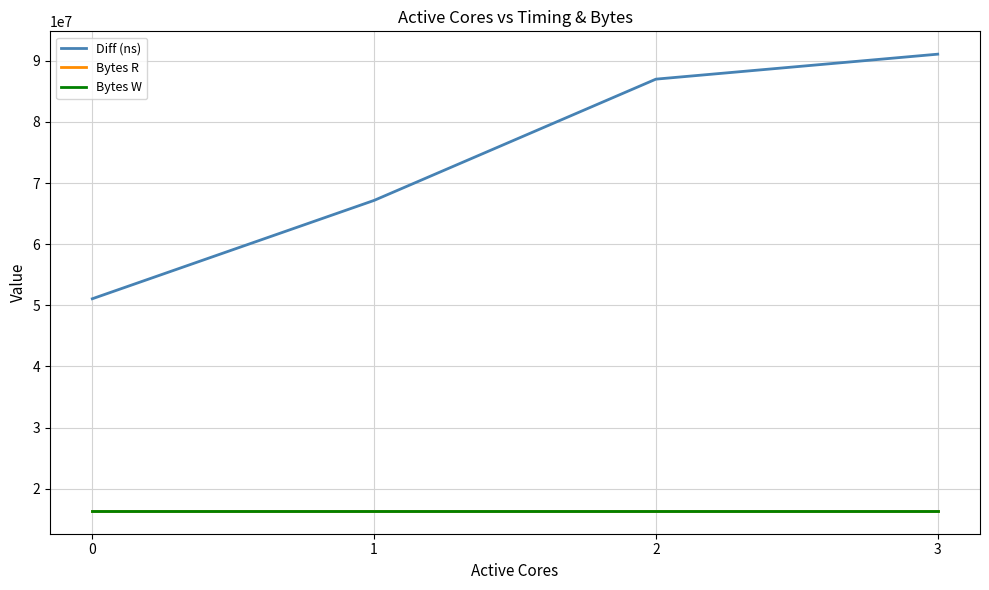

Does the chart display data point markers on the line(s)?

No